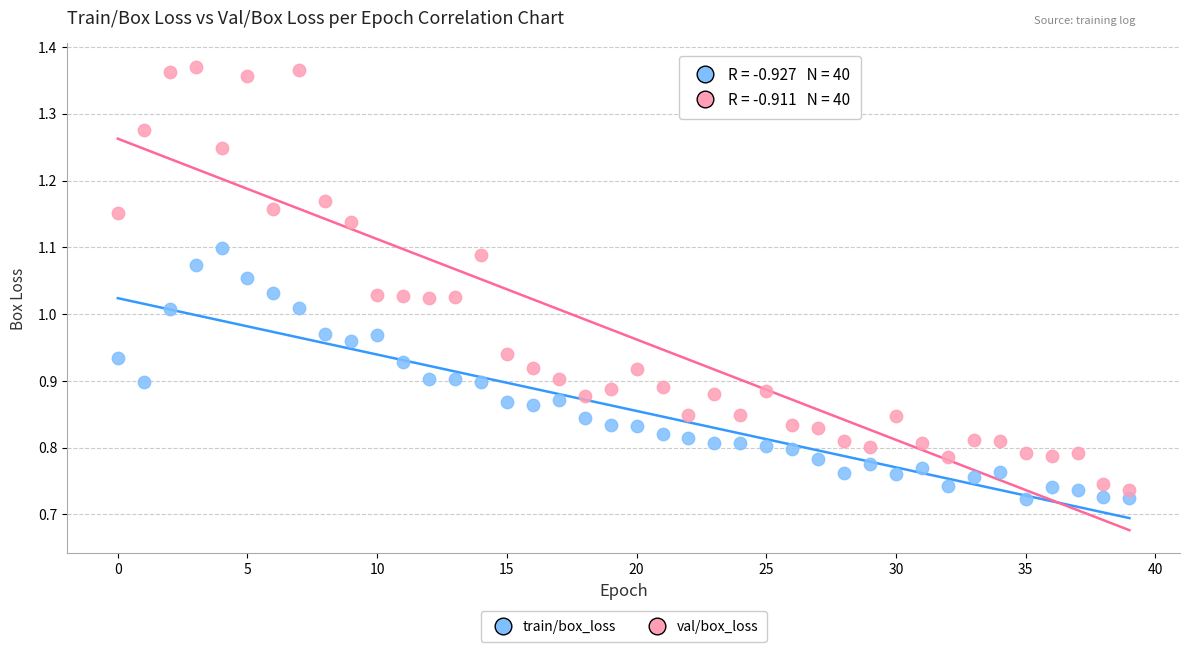

What are all the series names shown in the legend?

train/box_loss, val/box_loss